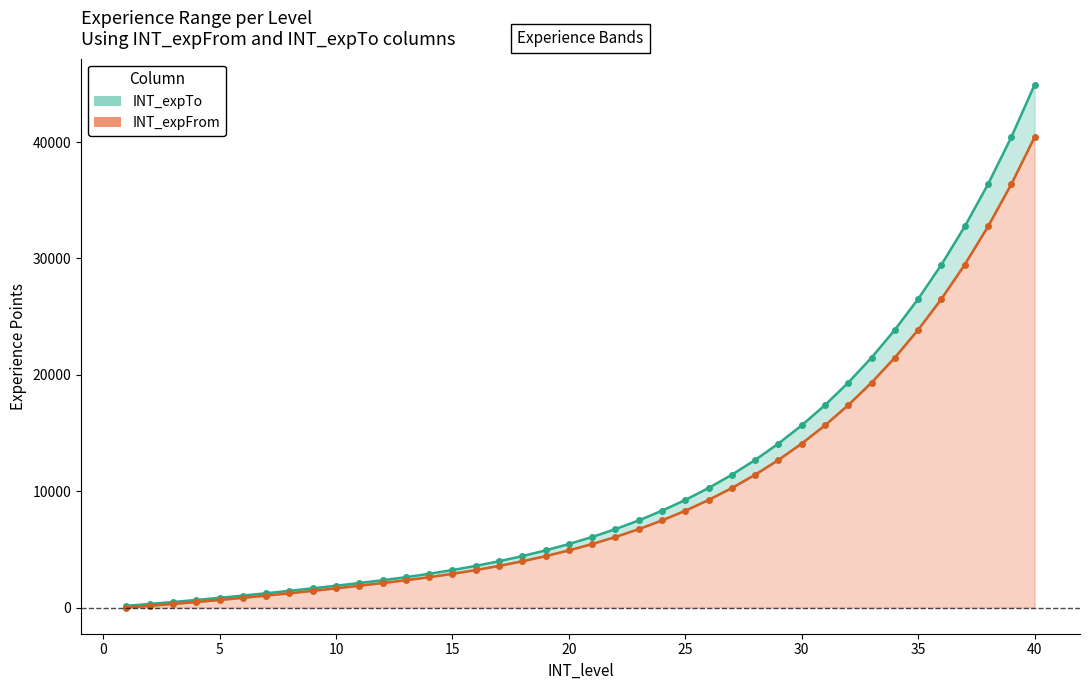

How many categories are shown in the chart?

40